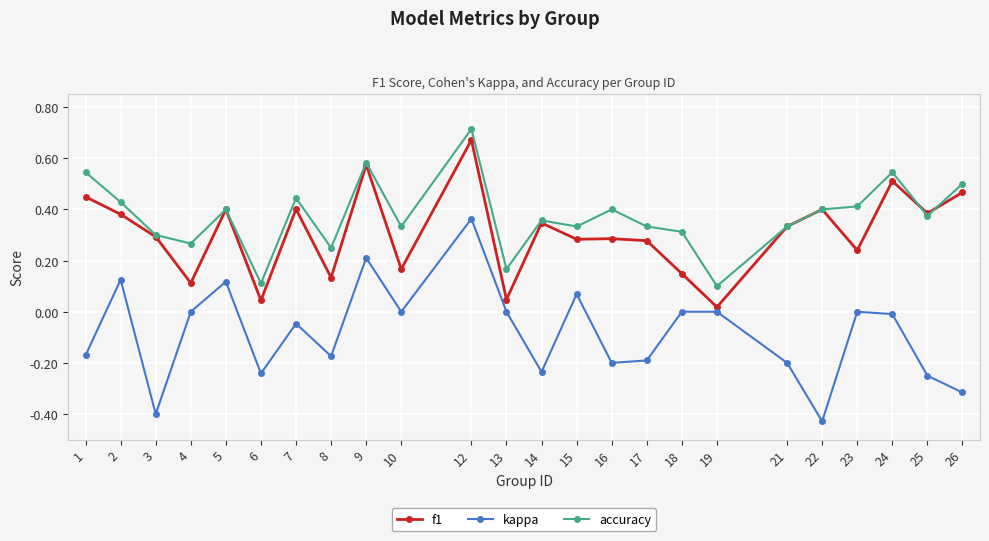

True or false: accuracy and kappa intersect in this chart.

False